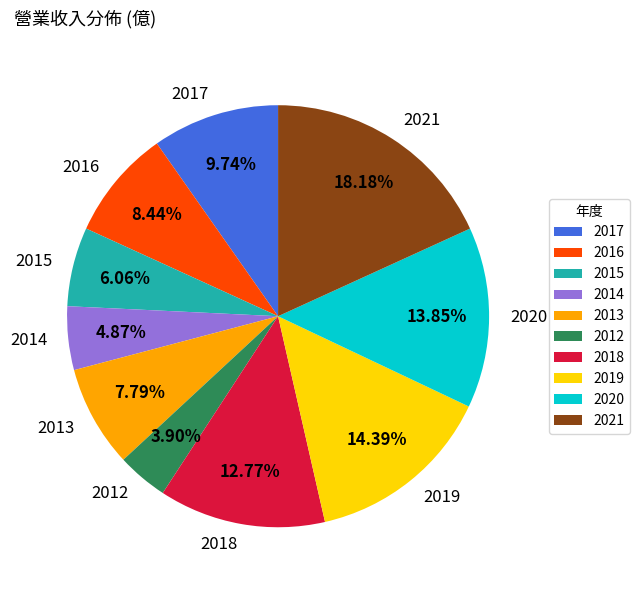

Is there a majority slice in this chart?

No